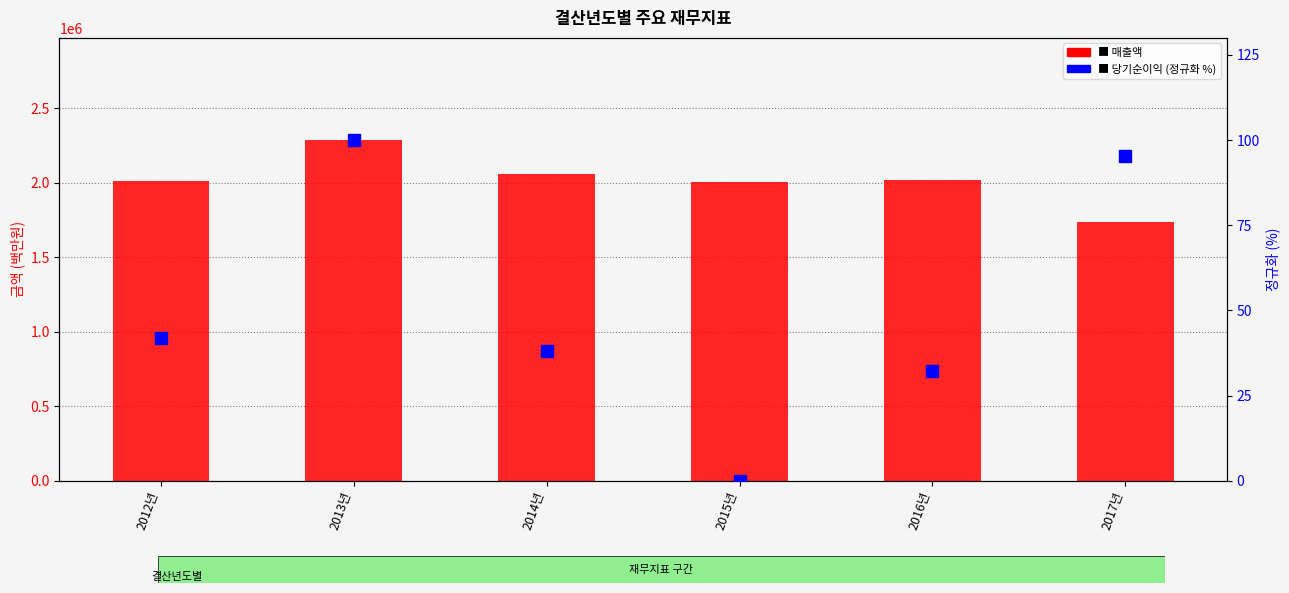

What is the difference between the 당기순이익 (정규화 %) values at 2014년 and 2015년?

38.0